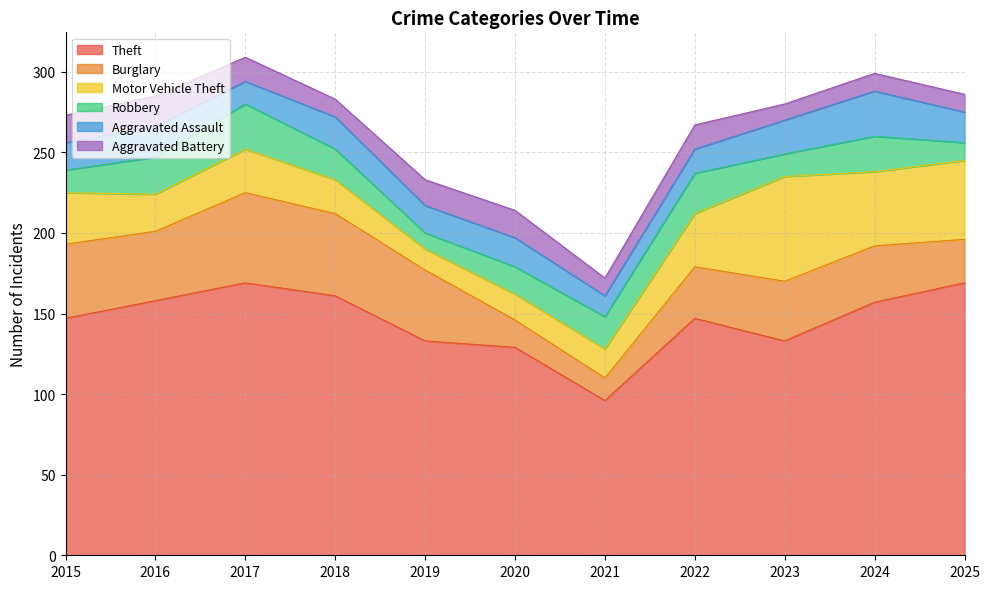

Where is the first local maximum for Aggravated Assault?

2016